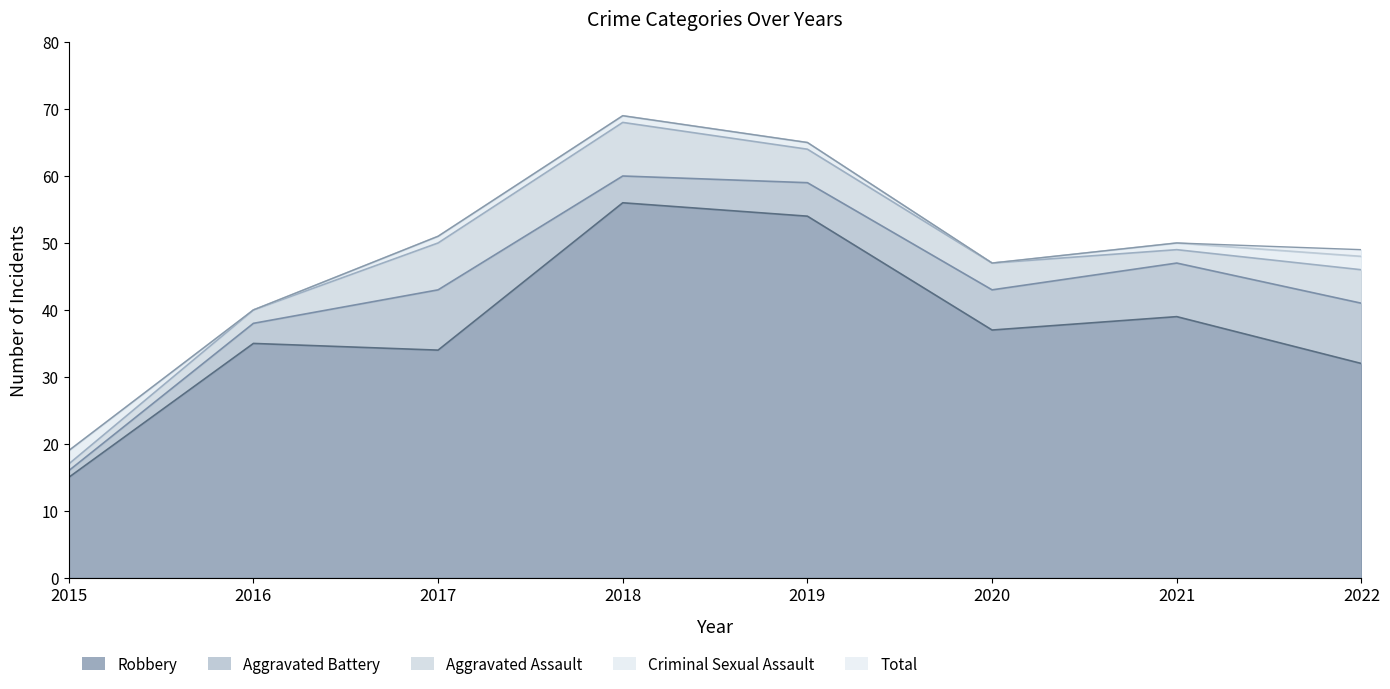

Where do Criminal Sexual Assault and Aggravated Assault first cross each other?

2015 and 2016